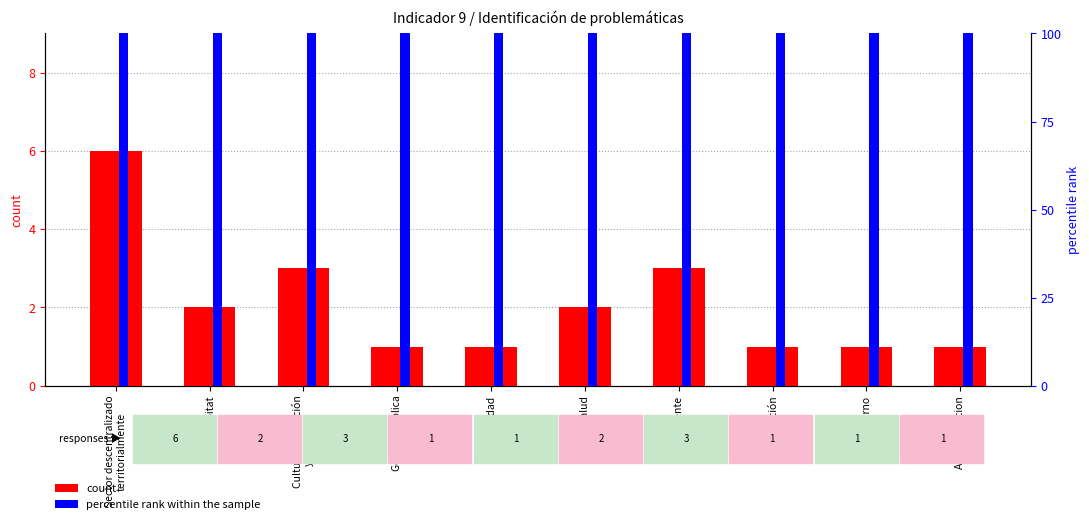

What are all the series names shown in the legend?

count, percentile rank within the sample